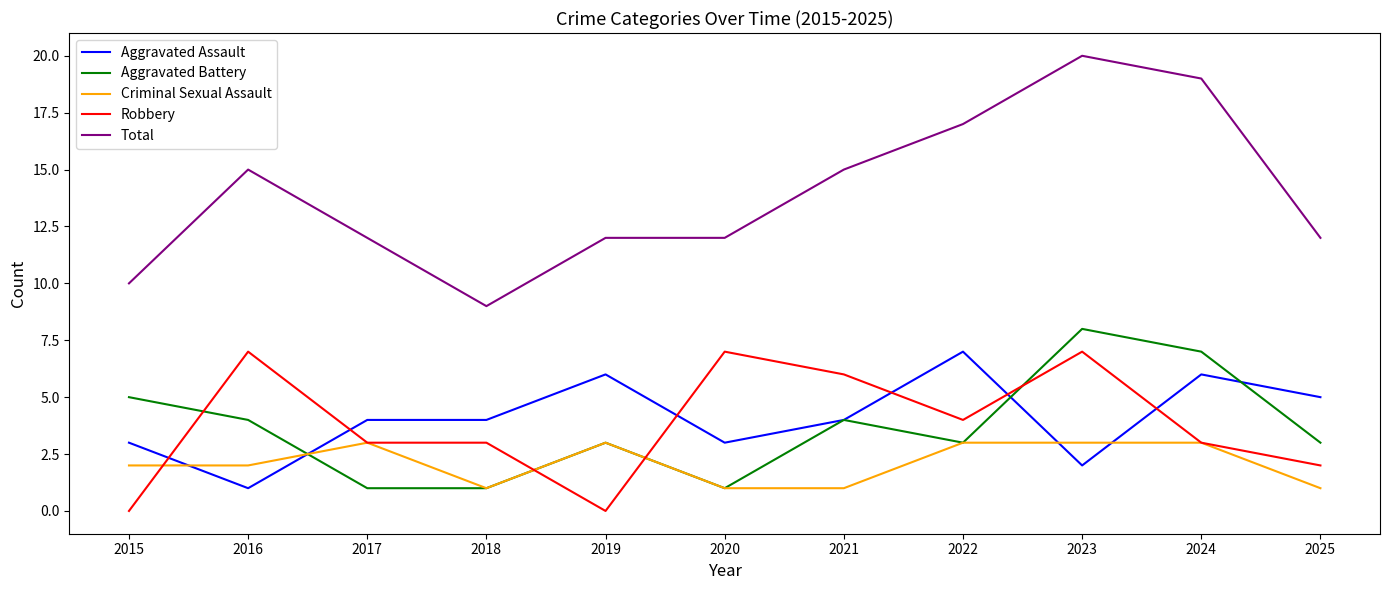

True or false: Robbery has a value of 2 at 2025.

True